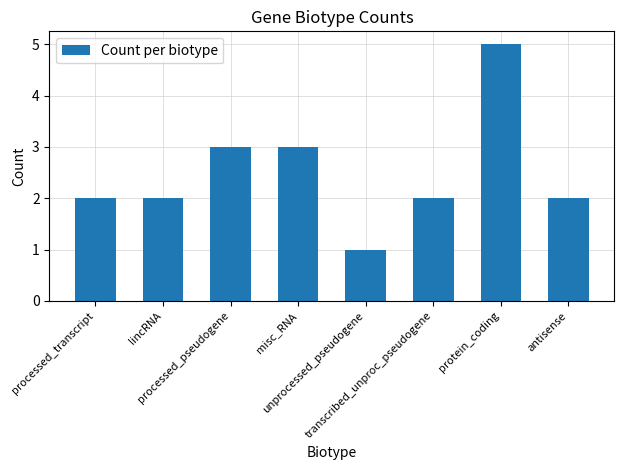

What is the sum of the values at antisense and misc_RNA?

5